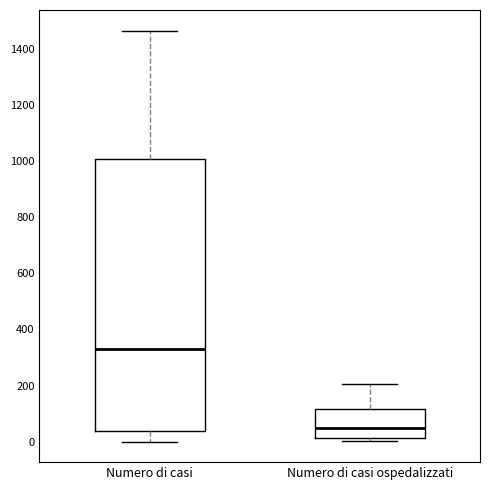

Reading left to right, read every box against the y-axis: the position of its median line, the range the box covers, and the ends of its whiskers. The values are not printed on the chart, so give them approximately, as read against the axis.

Numero di casi: median 340, box 40 to 1000, whiskers 0 to 1460
Numero di casi ospedalizzati: median 40, box 20 to 120, whiskers 0 to 200